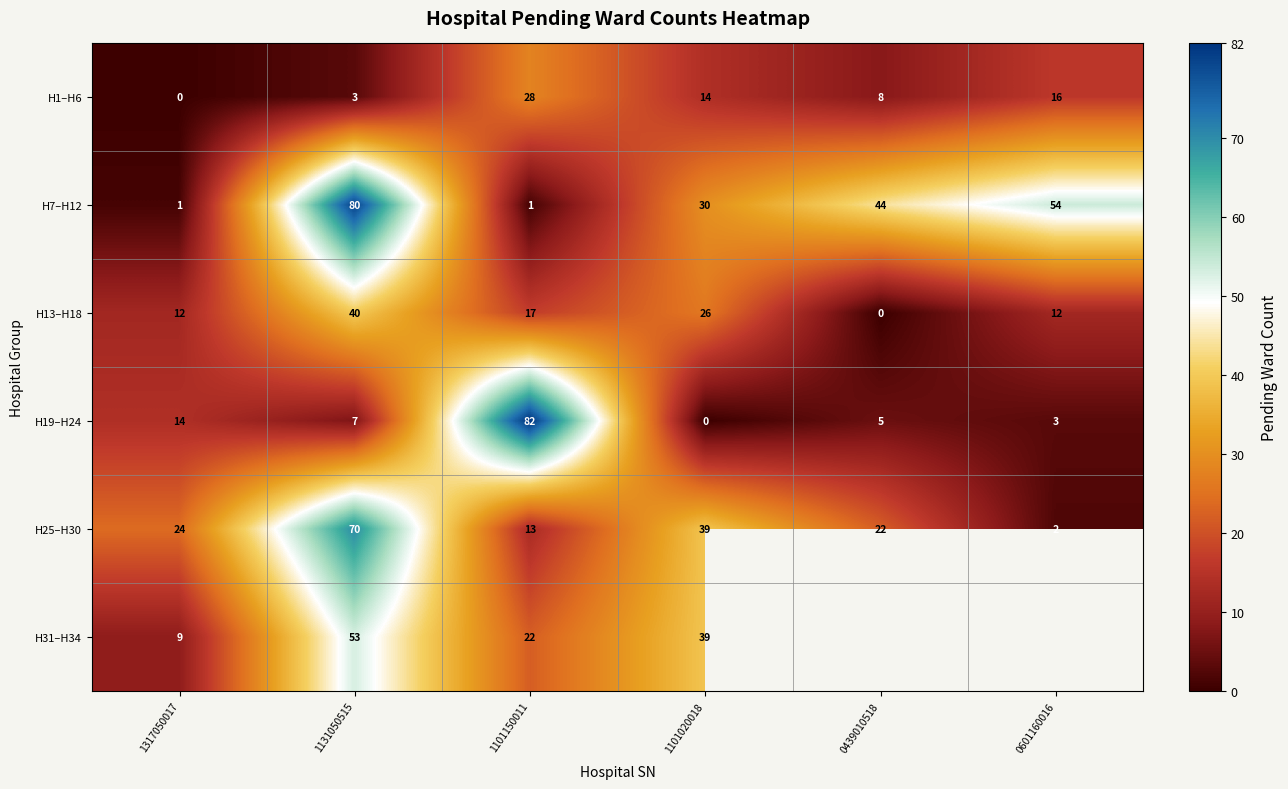

At which category does the chart reach its peak across all series?

1101150011